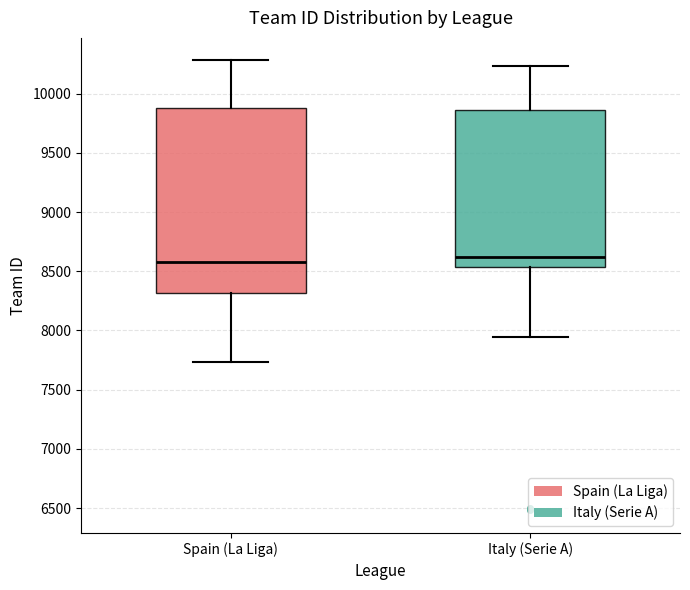

Reading left to right, transcribe this box plot: for each box, give where its median line is, the range the box spans, and where its two whiskers end, as read against the y-axis. The values are not printed on the chart, so give them approximately, as read against the axis.

Spain (La Liga): median 8600, box 8300 to 9900, whiskers 7750 to 10300
Italy (Serie A): median 8600, box 8550 to 9850, whiskers 7950 to 10250